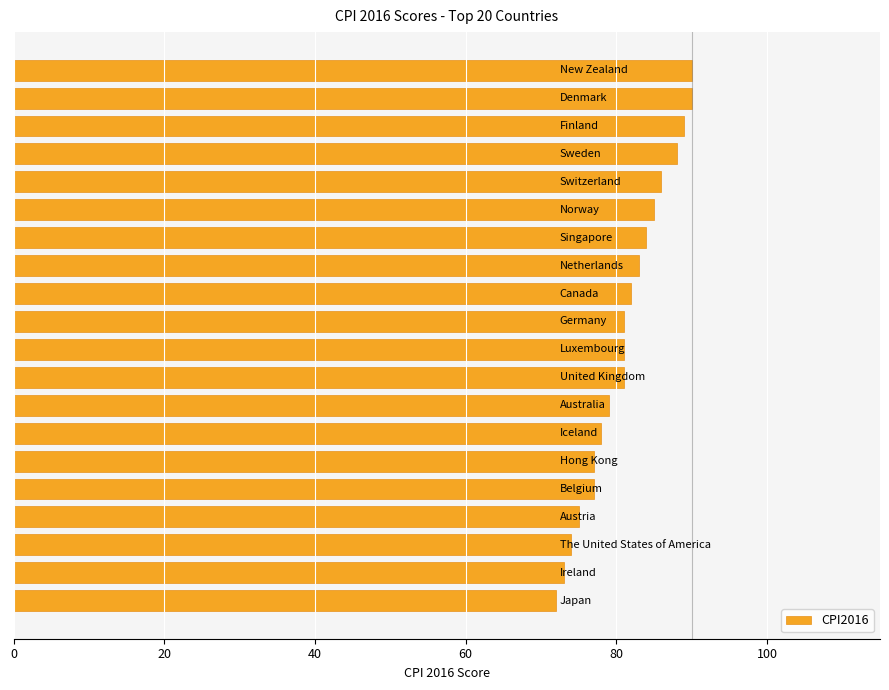

How many data points does each series have?

20